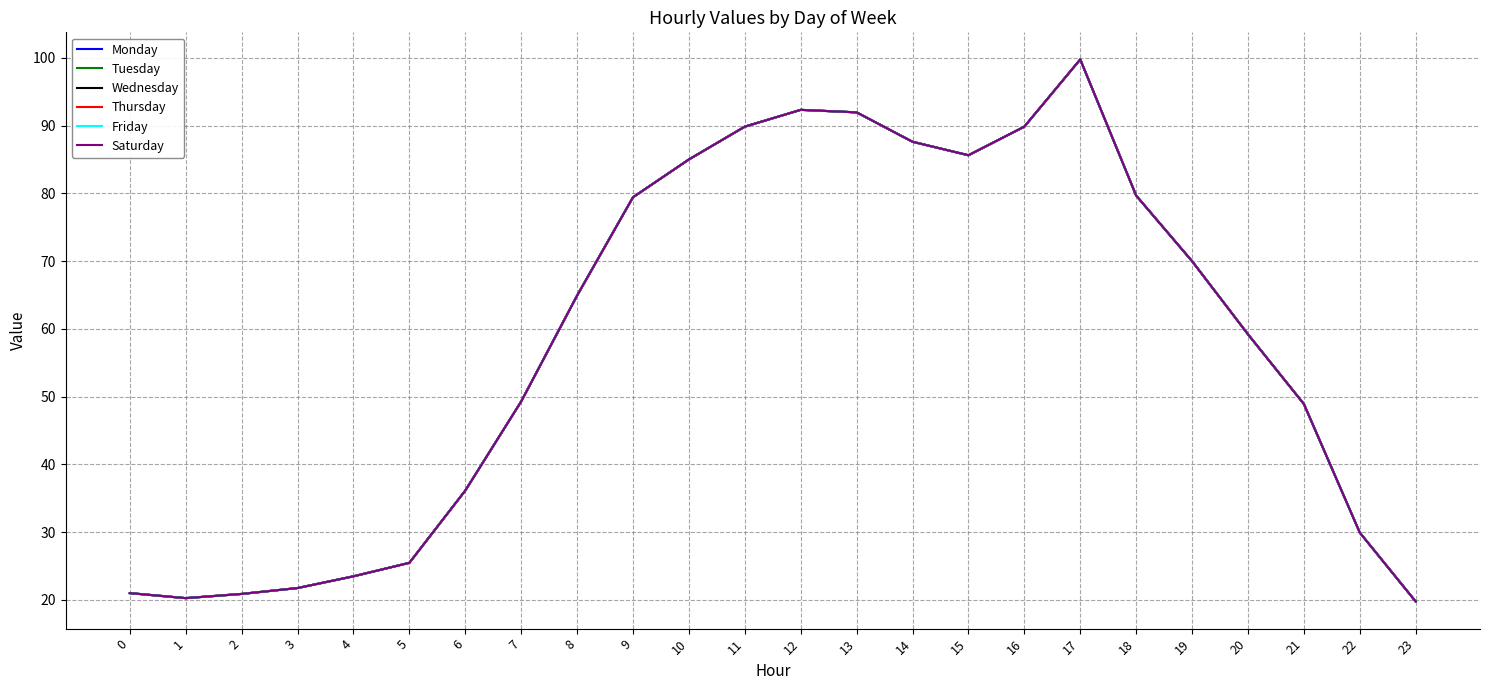

Which series has the largest total across all categories?

Monday